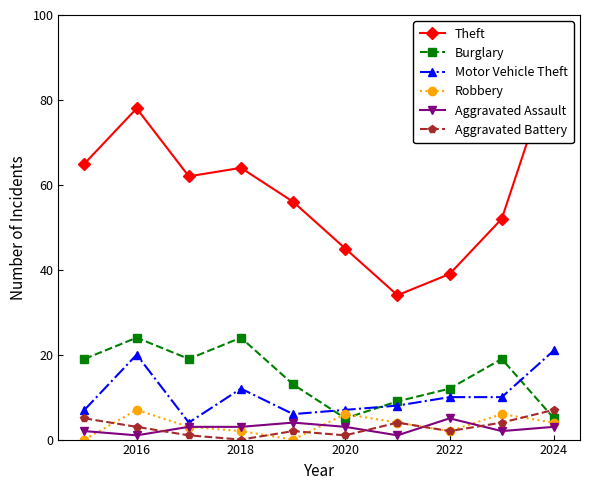

After their last crossing, which series has the higher values: Robbery or Aggravated Battery?

Aggravated Battery